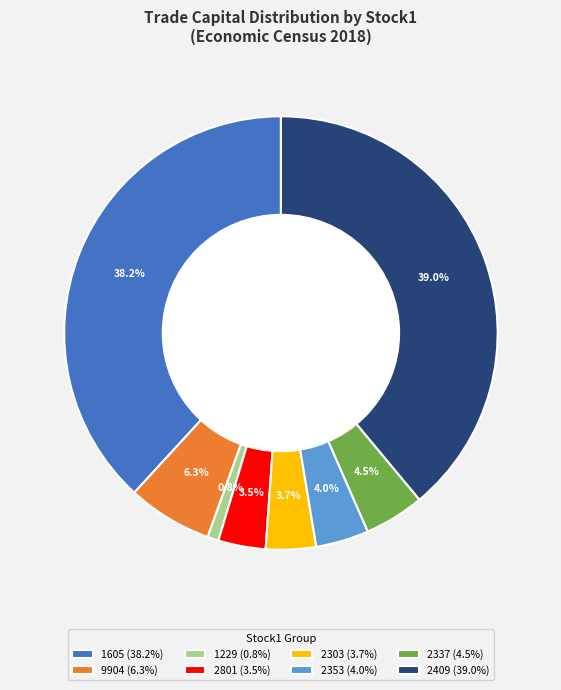

Between 2337 (4.5%) and 2303 (3.7%), which is larger?

2337 (4.5%)